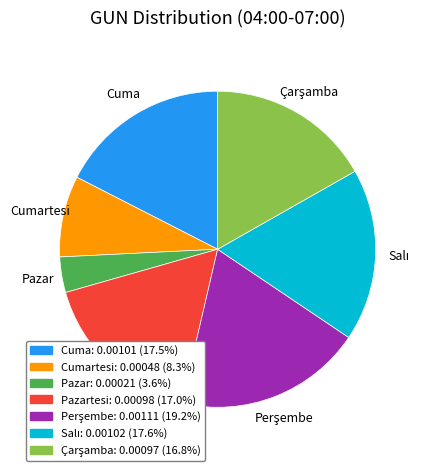

Is there a majority slice in this chart?

No